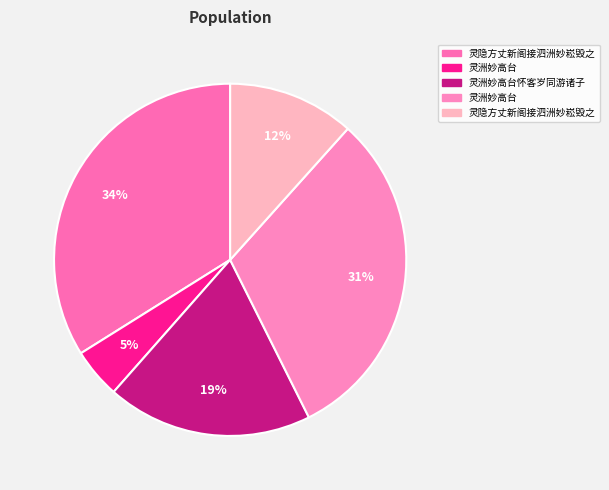

Rank the categories by value from lowest to highest.

灵洲妙高台, 灵隐方丈新阁接泗洲妙崧毁之, 灵洲妙高台怀客岁同游诸子, 灵洲妙高台, 灵隐方丈新阁接泗洲妙崧毁之